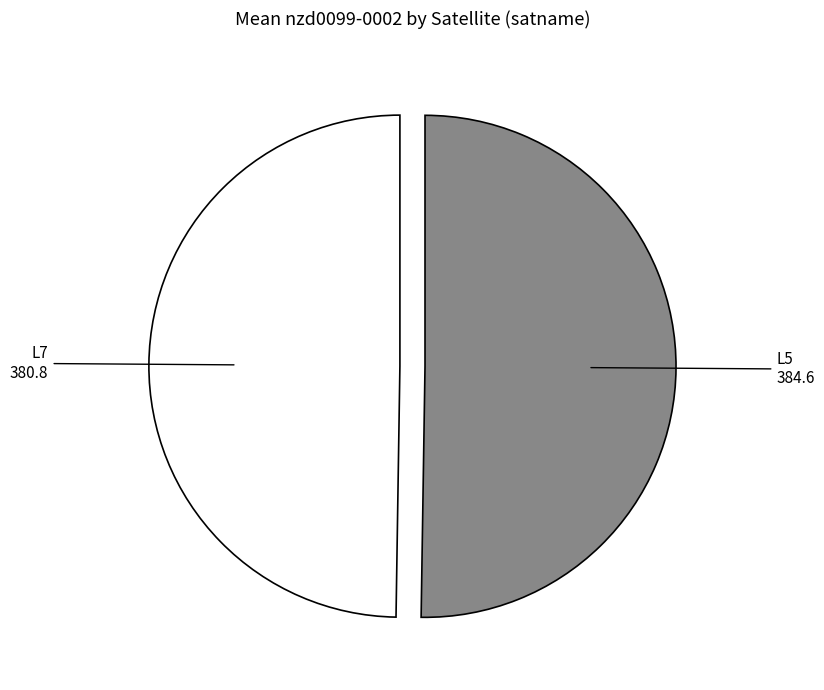

Is the sum of L5 and L7 greater than half?

Yes